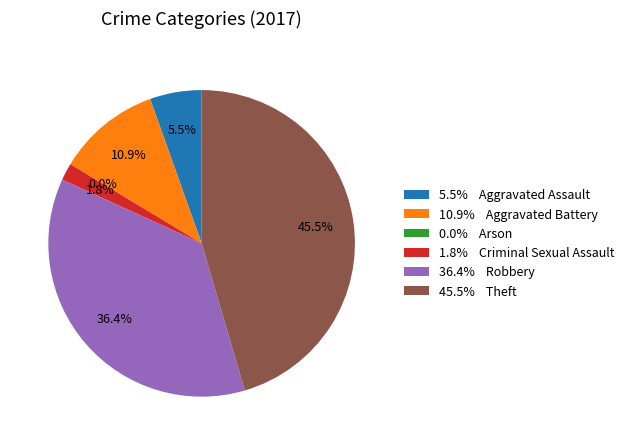

Which slice is the largest?

Theft